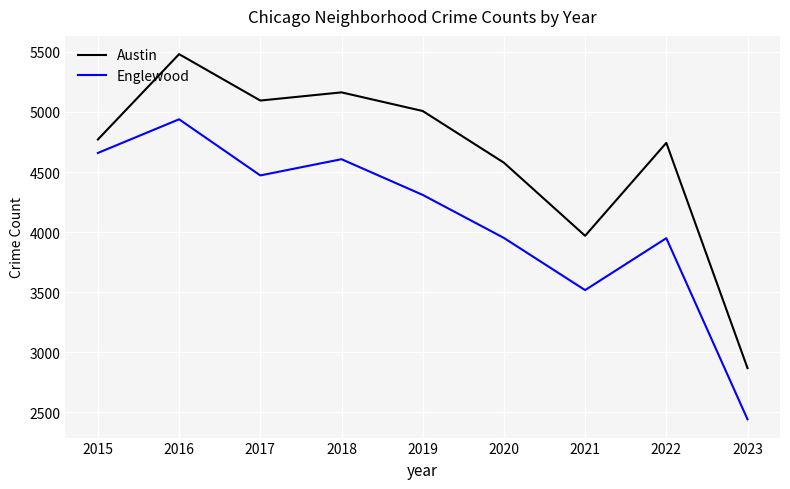

True or false: Austin and Englewood intersect in this chart.

False